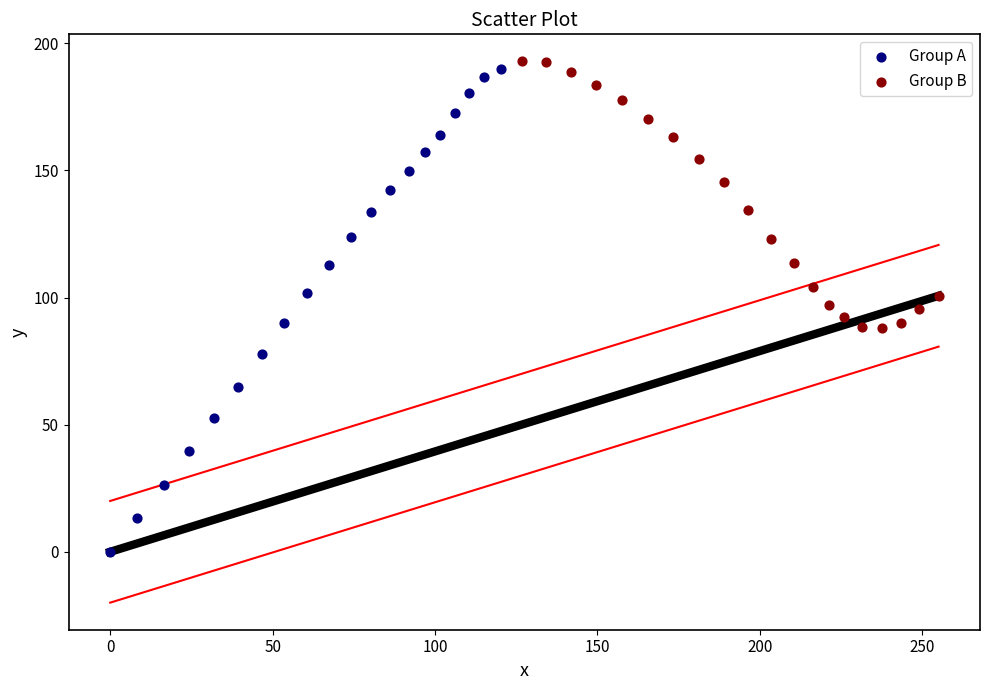

Which series has the widest spread of Y values?

Group A